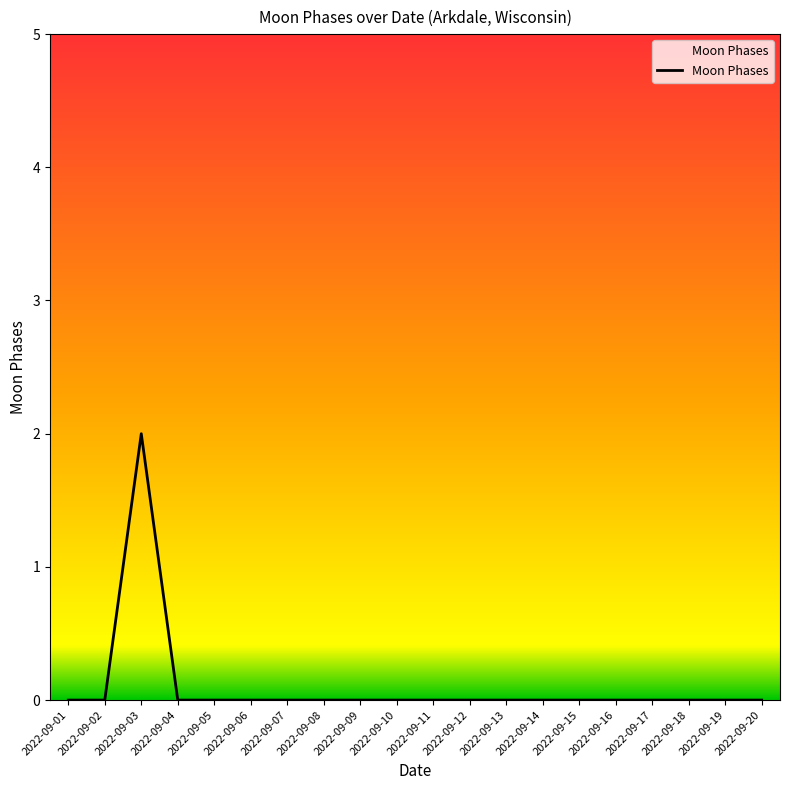

The value at 2022-09-07 is -1. True or false?

False